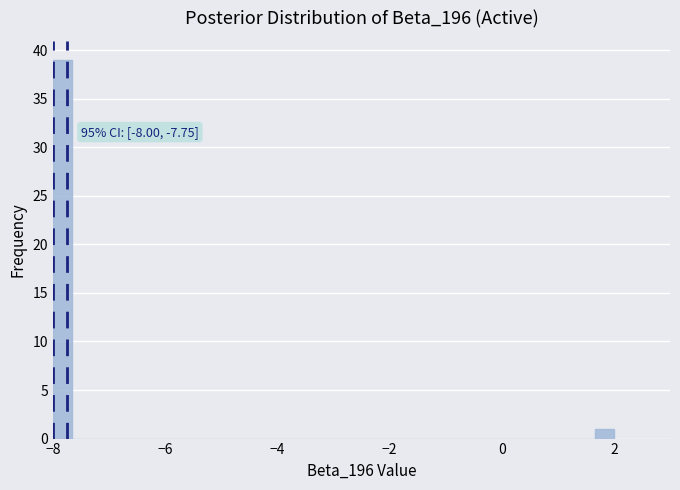

Read against the x-axis, roughly where is the centre of the tallest bar?

-7.8